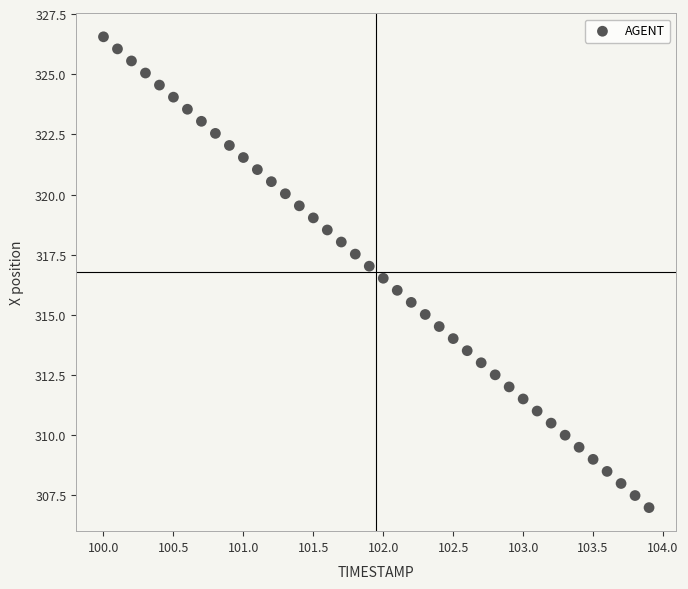

What is the range of X values (max minus min)?

3.9